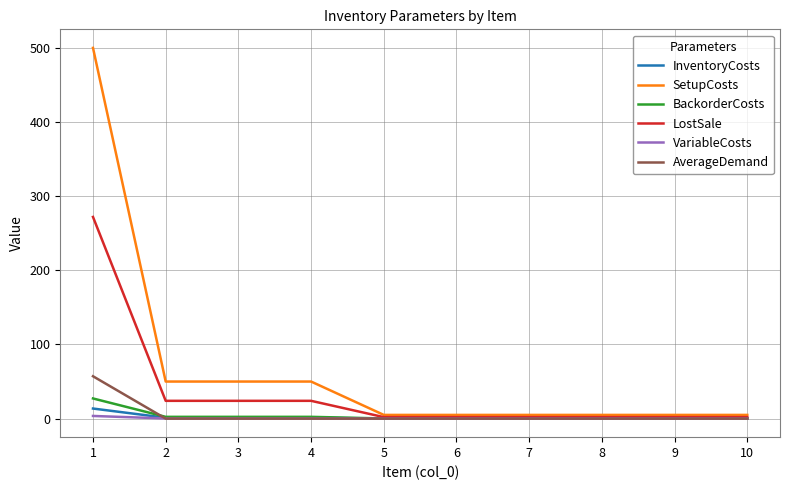

What is the spread (max minus min) of values at 7?

5.0